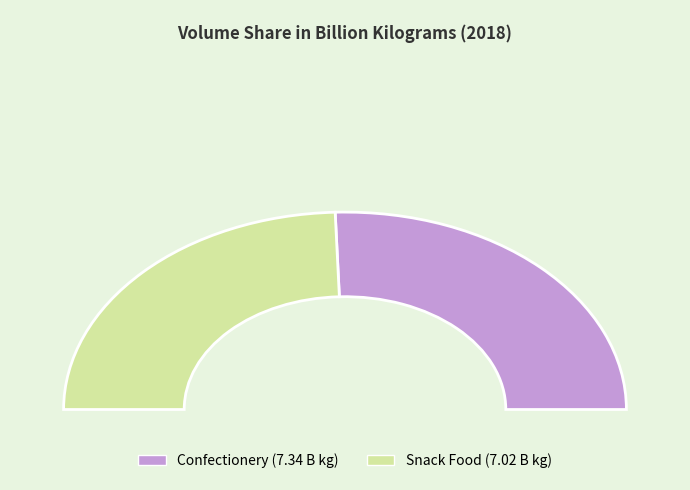

Between Snack Food and Confectionery, which is larger?

Confectionery